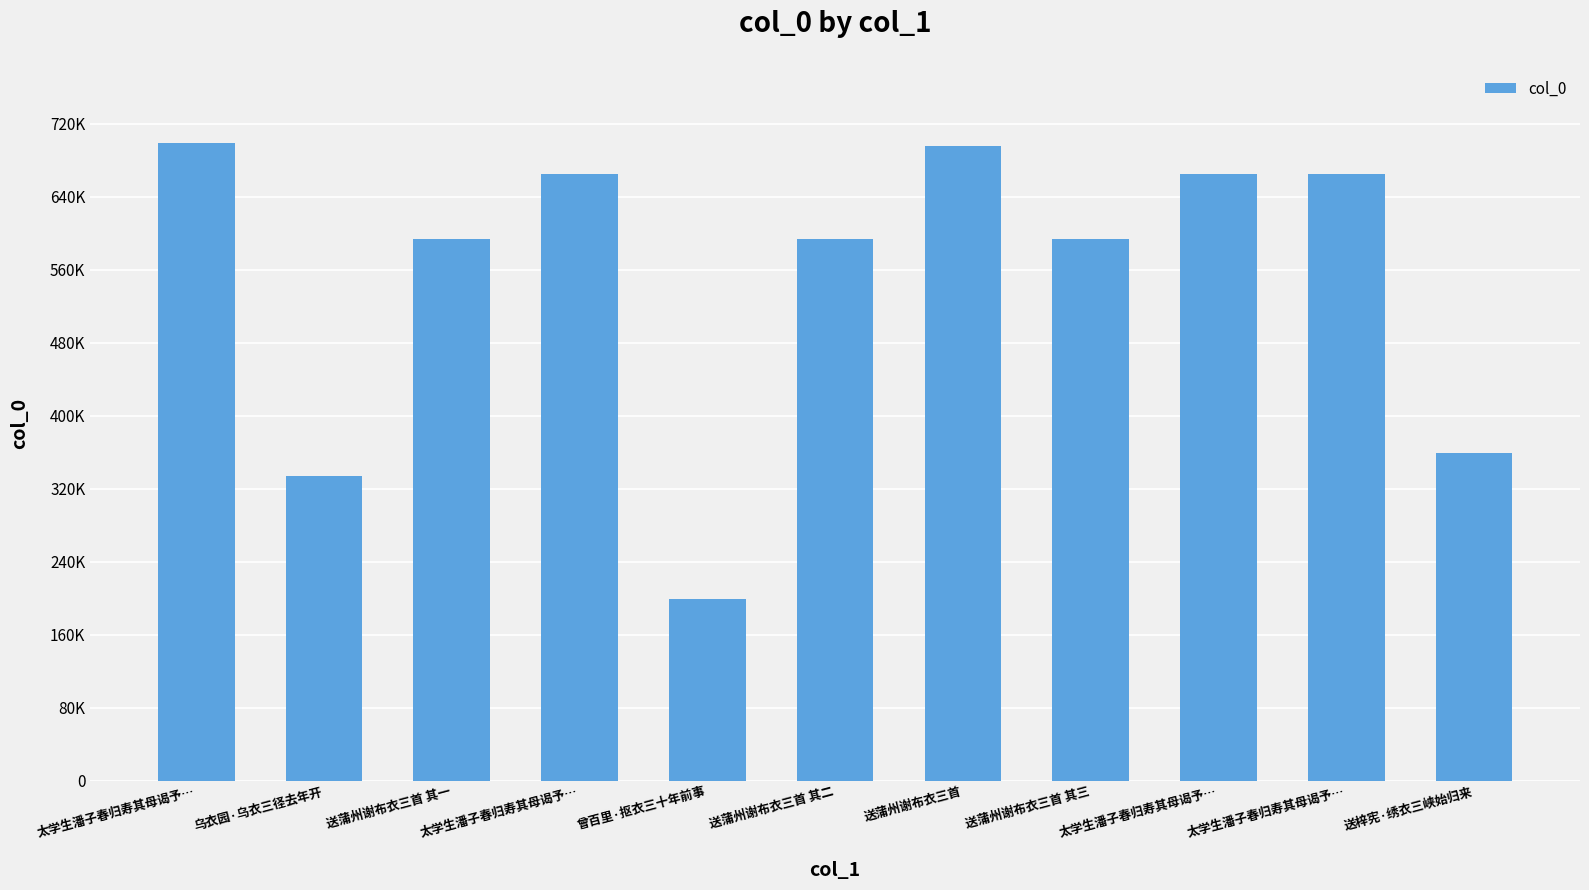

Are the bars horizontal?

No